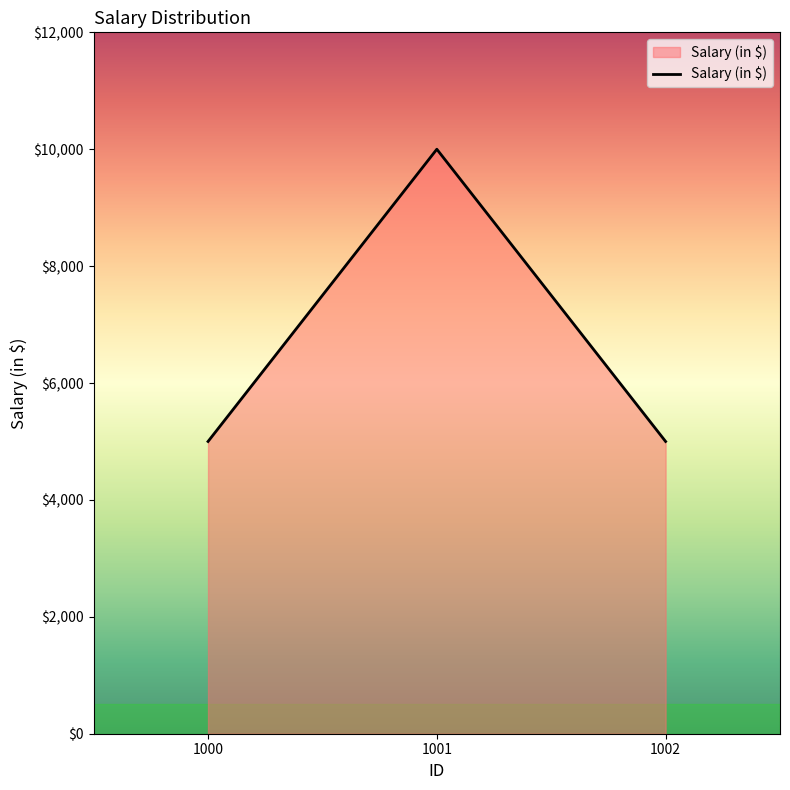

How many values are between 5000 and 10000?

3